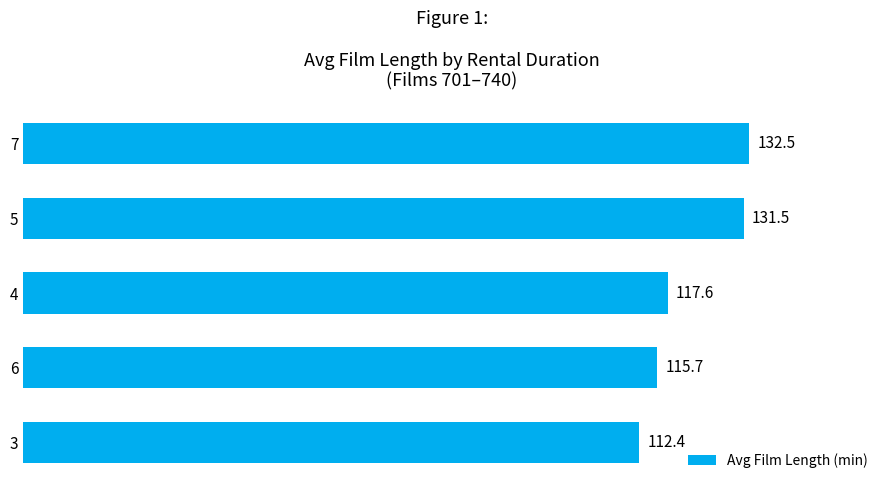

Reading top to bottom, list all the values displayed in this chart.

7=132.5	5=131.5	4=117.6	6=115.7	3=112.4